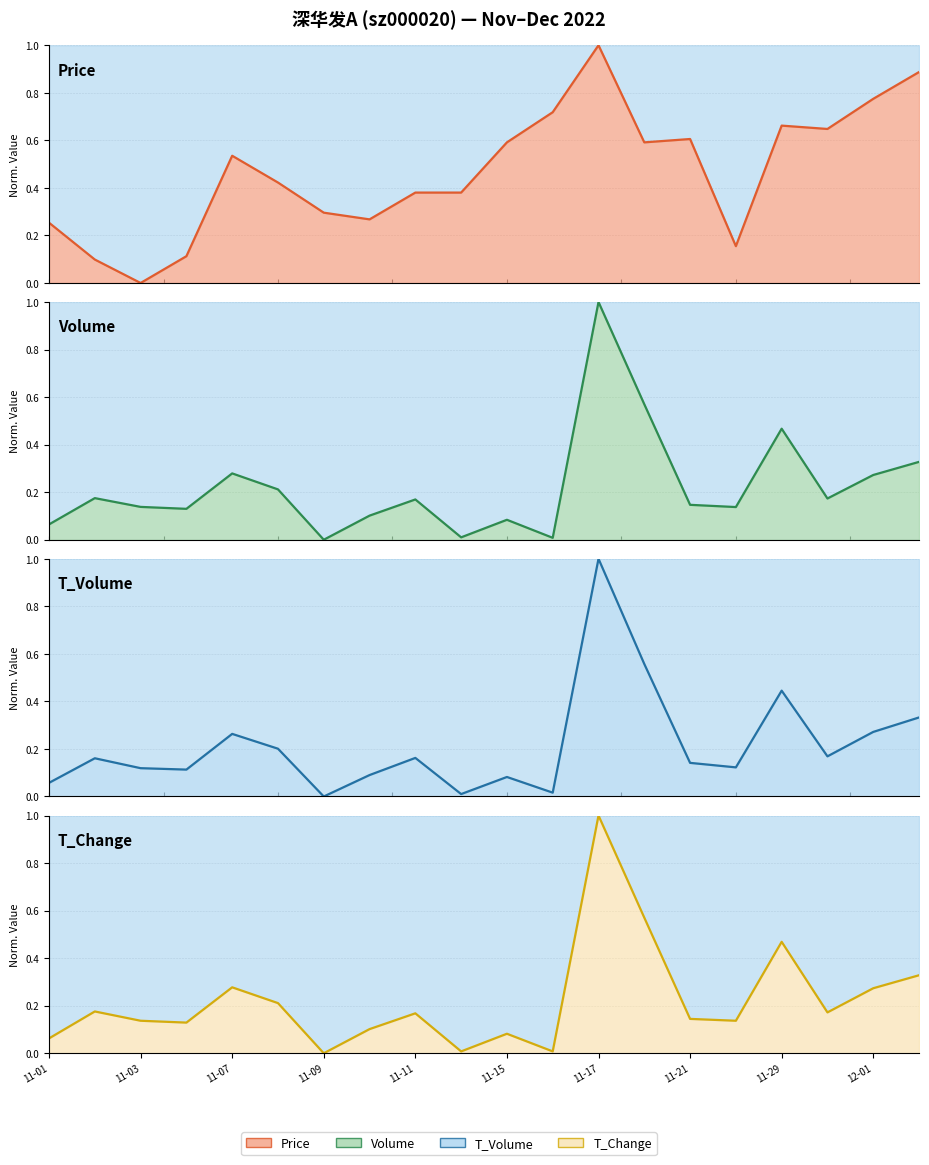

How many lines are shown in the chart?

4